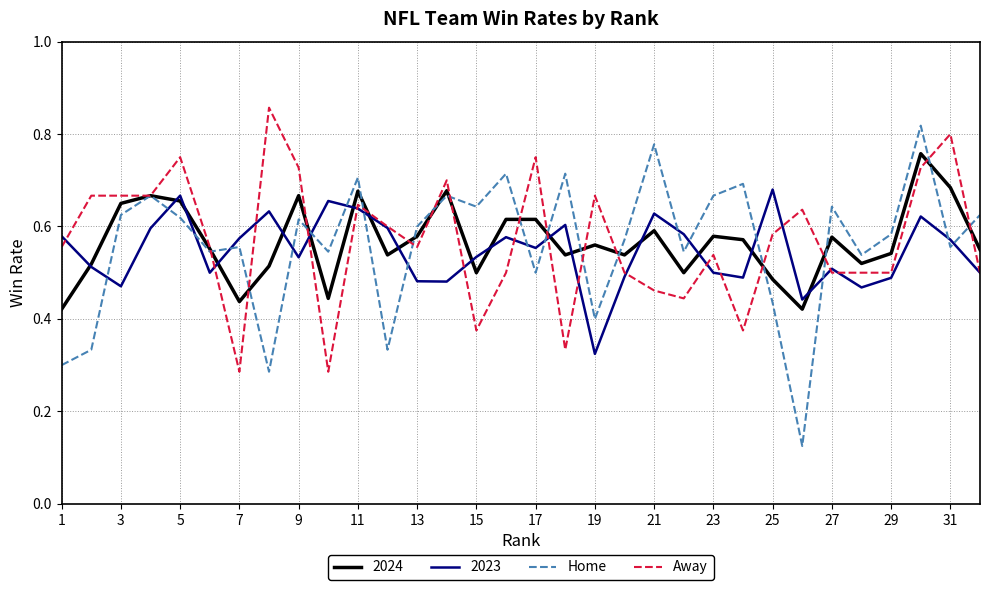

True or false: 2023 and Home intersect in this chart.

True